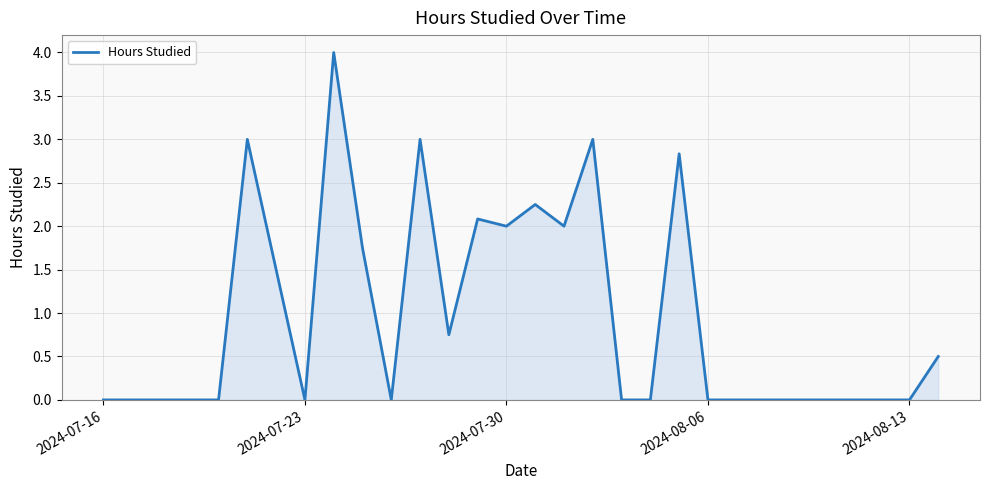

What is the maximum value shown in the chart?

4.0